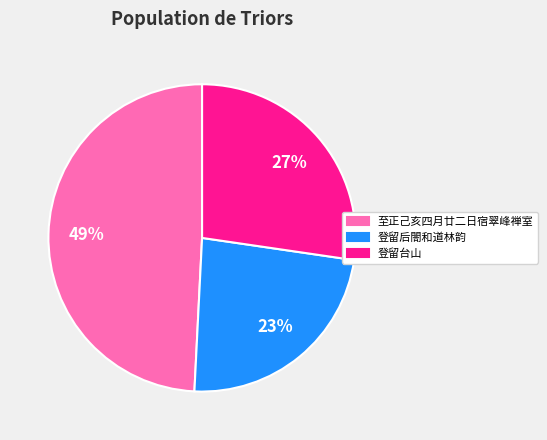

To the nearest percent, what is the average slice percentage?

33%